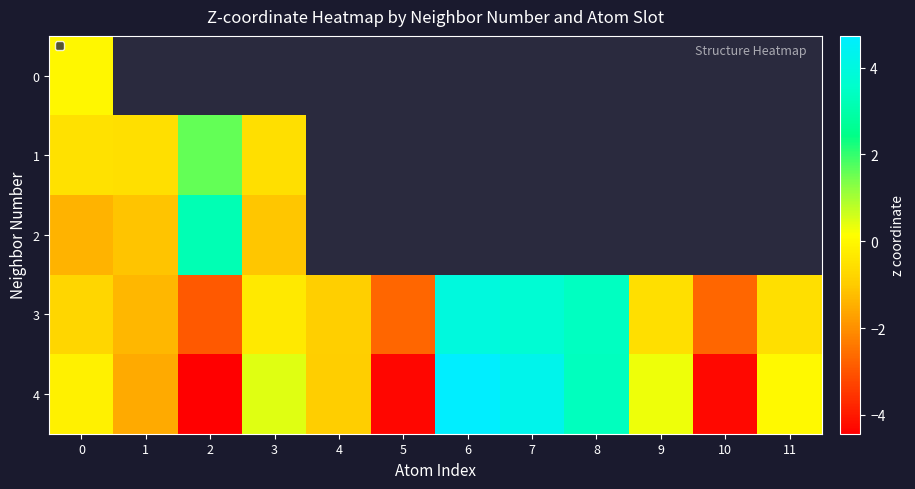

Between 3 and 10, which series saw the biggest shift?

4